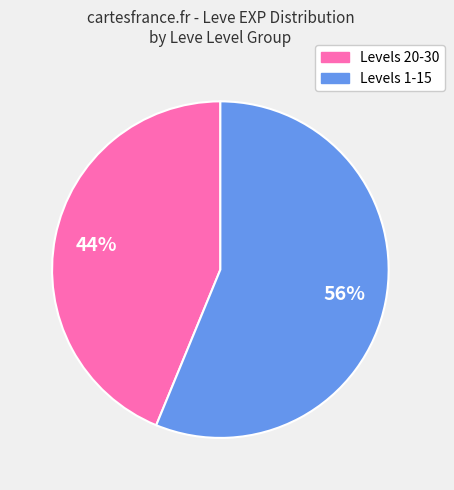

To the nearest percent, what is the average slice percentage?

50%